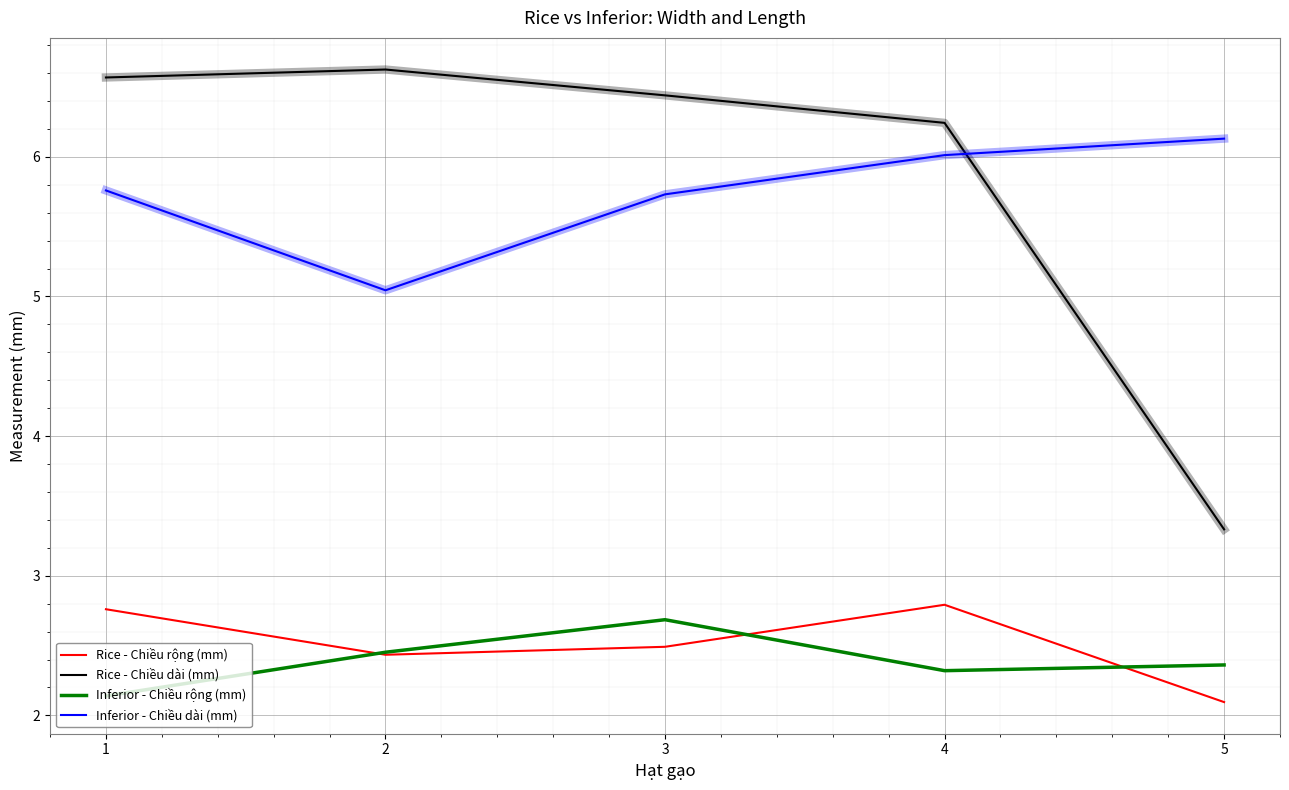

What is the average value of the Inferior - Chiều dài (mm) series?

5.7